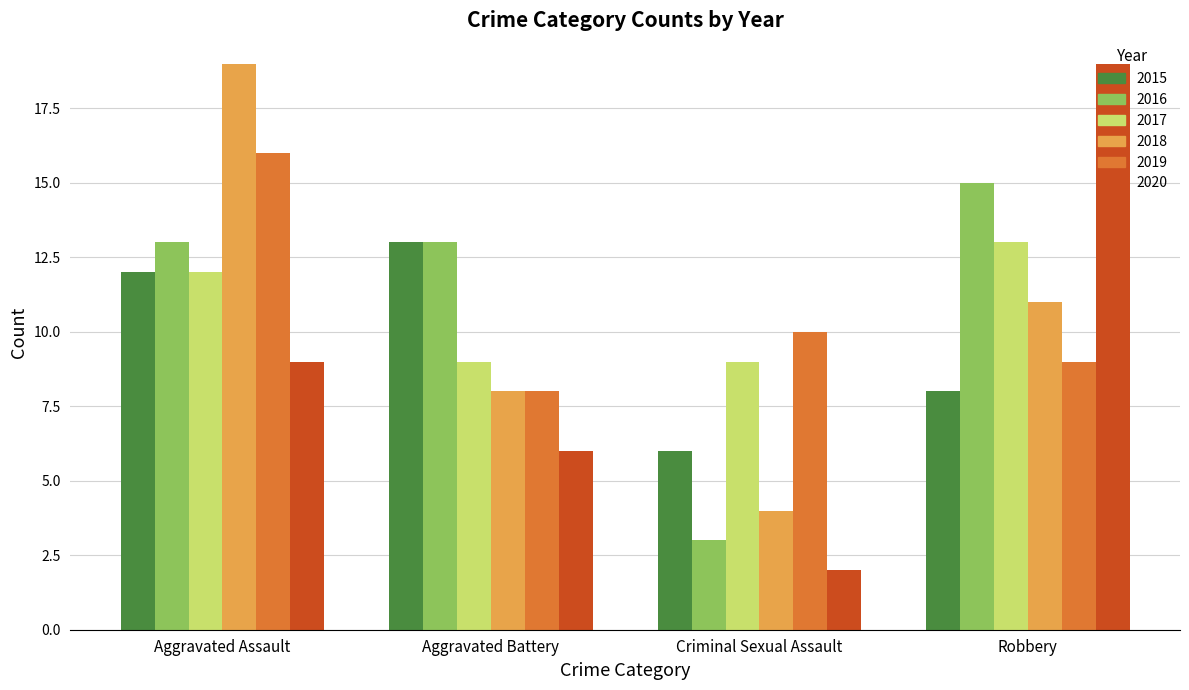

The value of 2020 at Criminal Sexual Assault is 3. True or false?

False